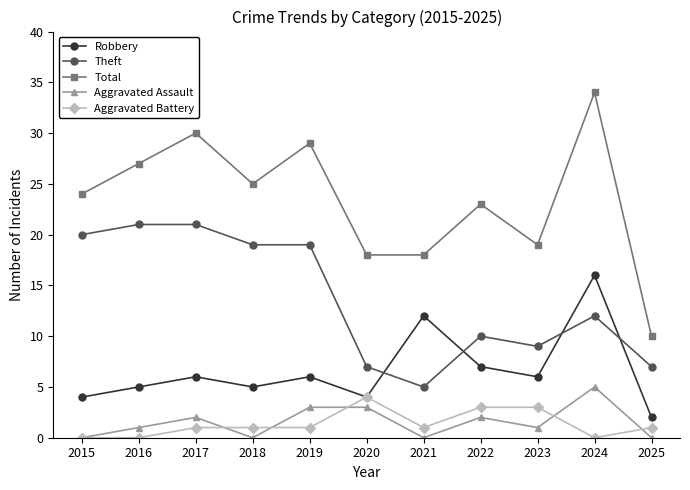

Which series has the widest spread of values?

Total